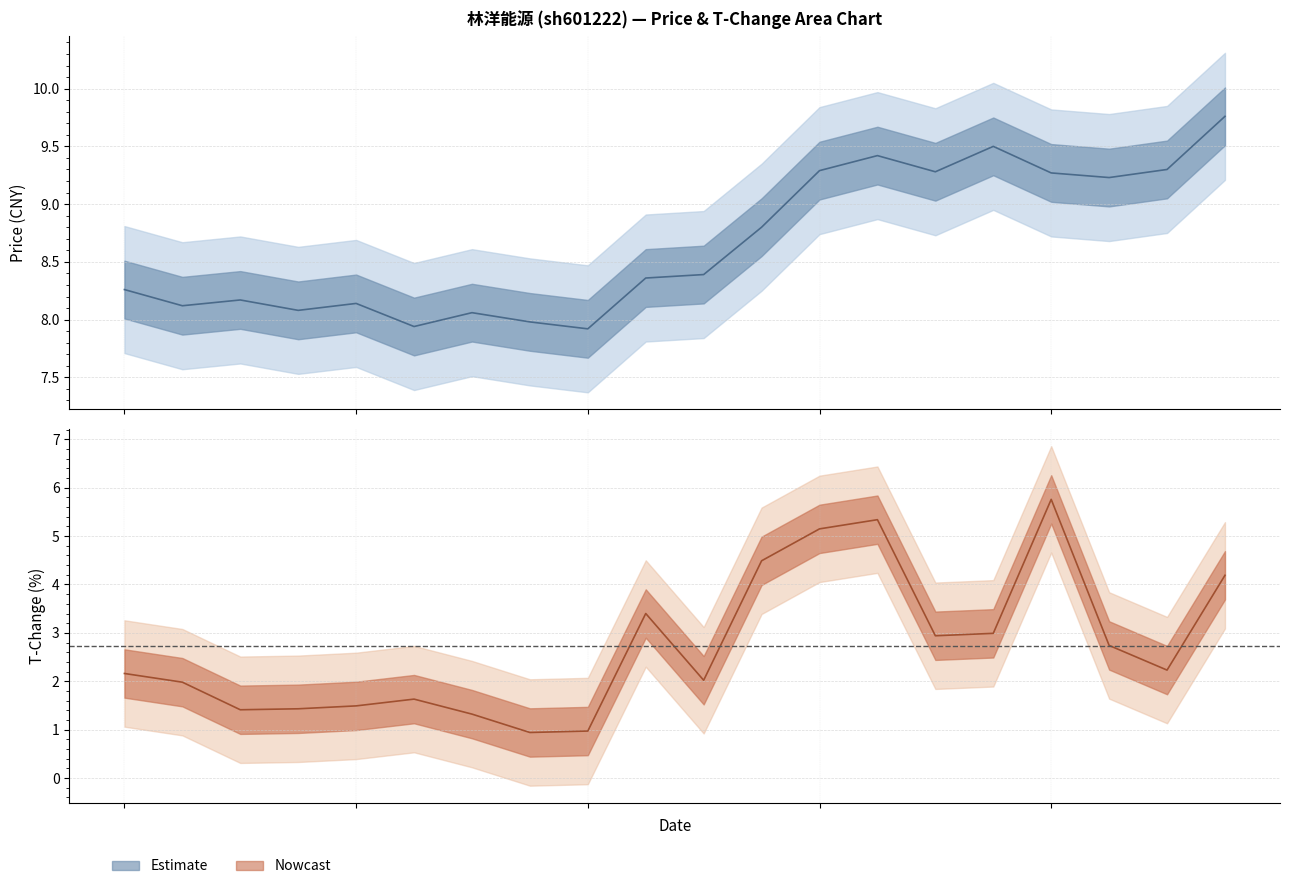

What is the approximate value of t_change at 2022-12-01?

2.2